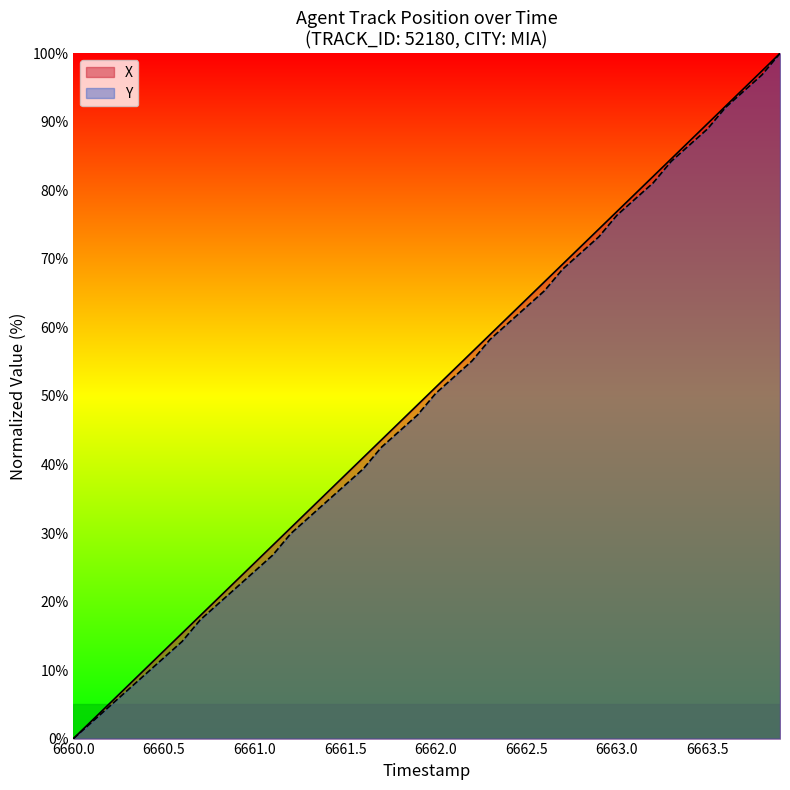

What is the total value across all series at 6661.5?

75.5